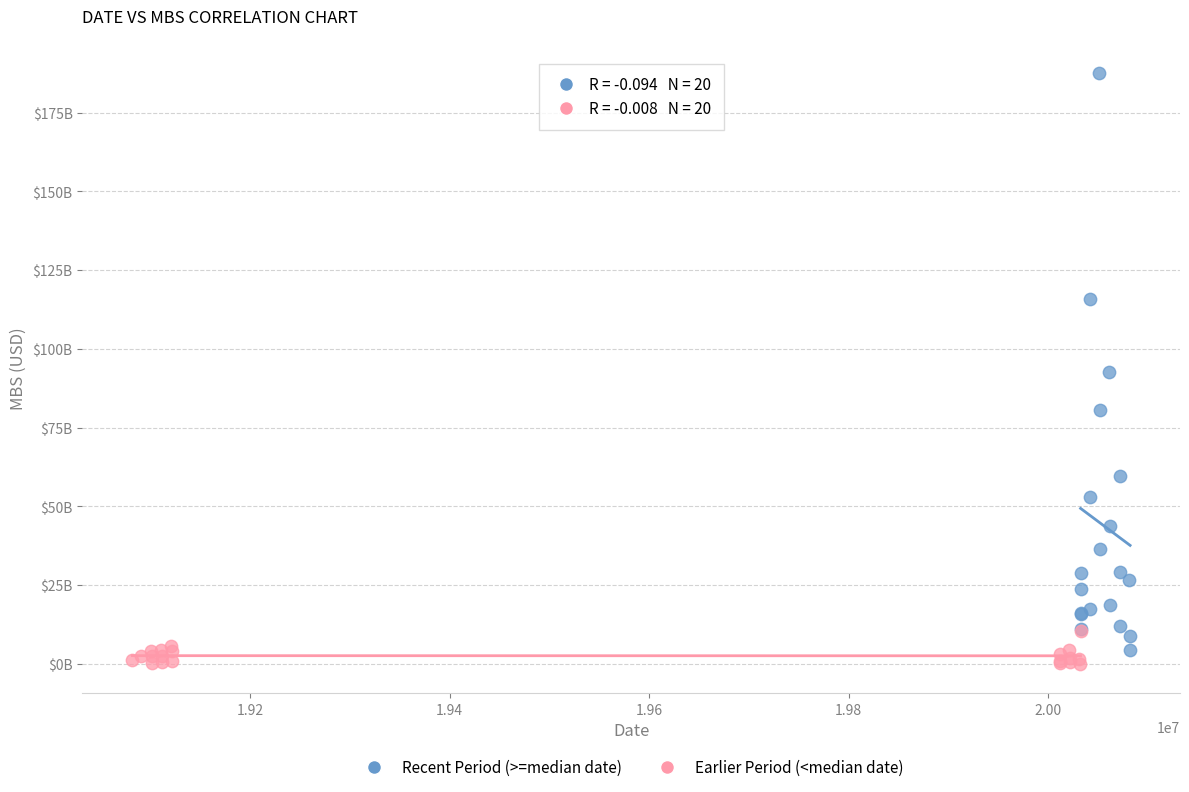

What are all the series names shown in the legend?

Recent Period (>=median date), Earlier Period (<median date)